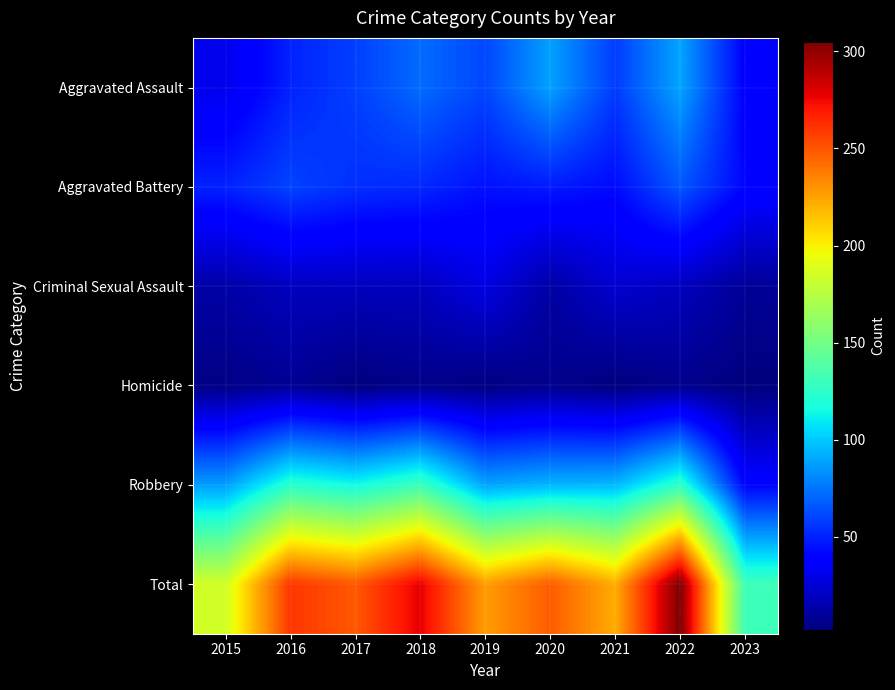

Reading right to left, transcribe all the data shown in this chart.

Aggravated Assault: 2023=39	2022=89	2021=58	2020=88	2019=61	2018=72	2017=59	2016=50	2015=31
Aggravated Battery: 2023=41	2022=66	2021=43	2020=48	2019=45	2018=52	2017=54	2016=60	2015=50
Criminal Sexual Assault: 2023=9	2022=19	2021=24	2020=12	2019=29	2018=19	2017=19	2016=19	2015=13
Homicide: 2023=2	2022=6	2021=2	2020=6	2019=3	2018=5	2017=2	2016=8	2015=4
Robbery: 2023=40	2022=125	2021=95	2020=94	2019=89	2018=130	2017=115	2016=123	2015=87
Total: 2023=131	2022=305	2021=222	2020=248	2019=227	2018=278	2017=249	2016=260	2015=185